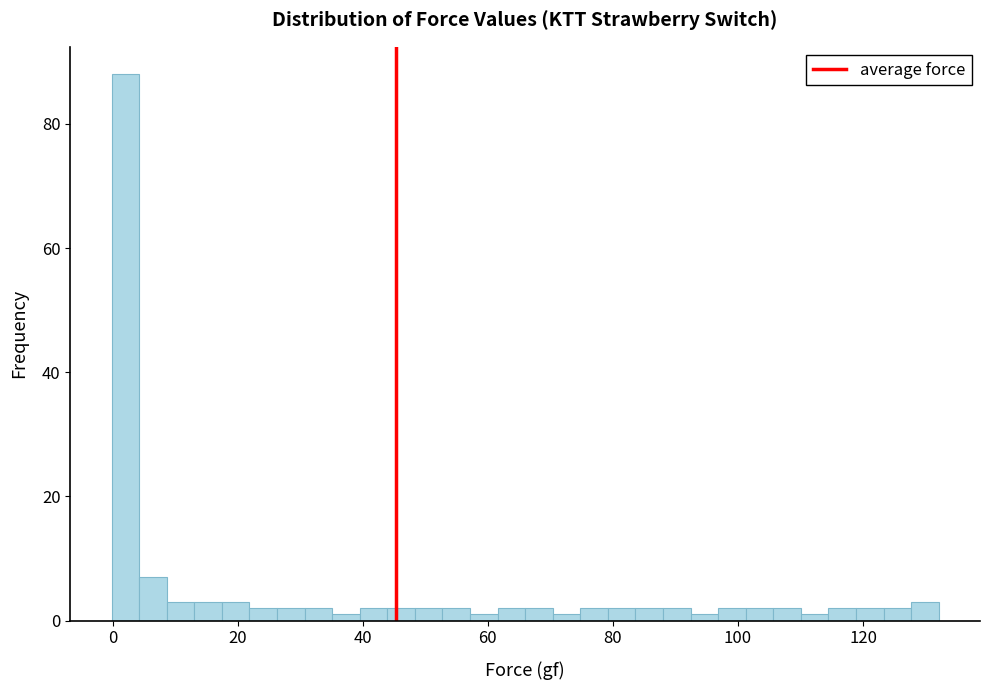

Read against the x-axis, roughly where is the centre of the tallest bar?

2